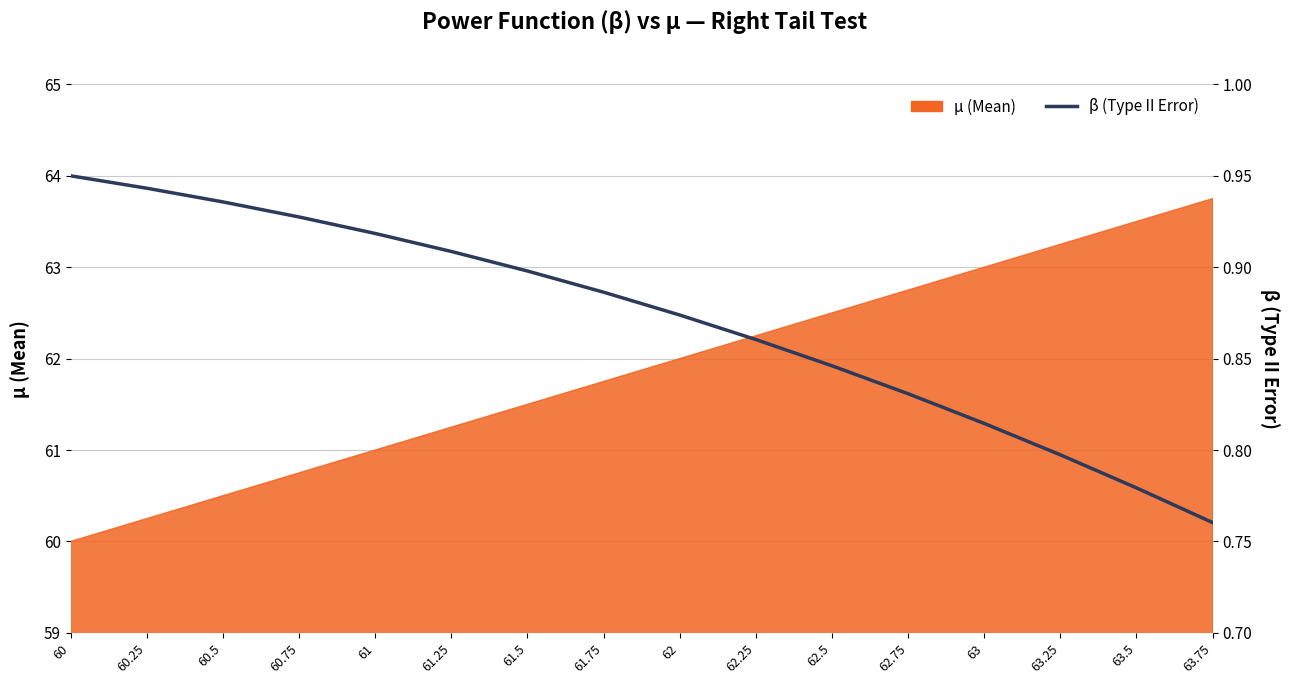

How many categories are shown in the chart?

16